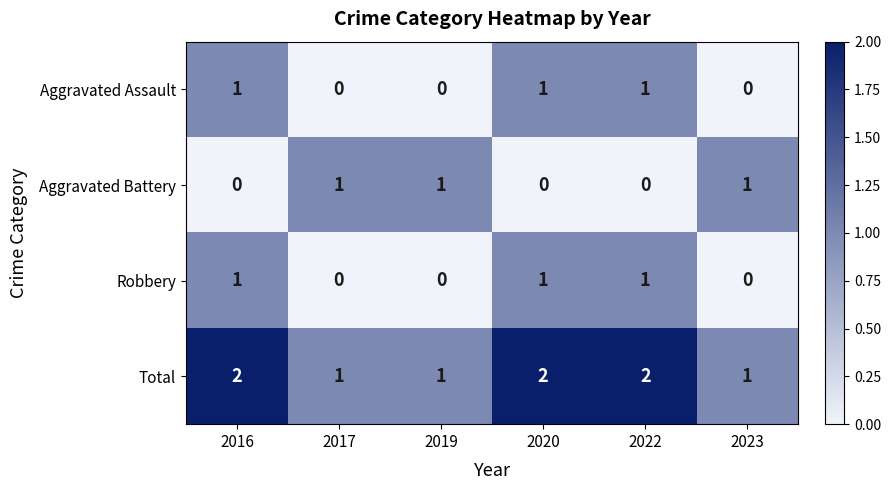

What is the sum of all Aggravated Assault values?

3